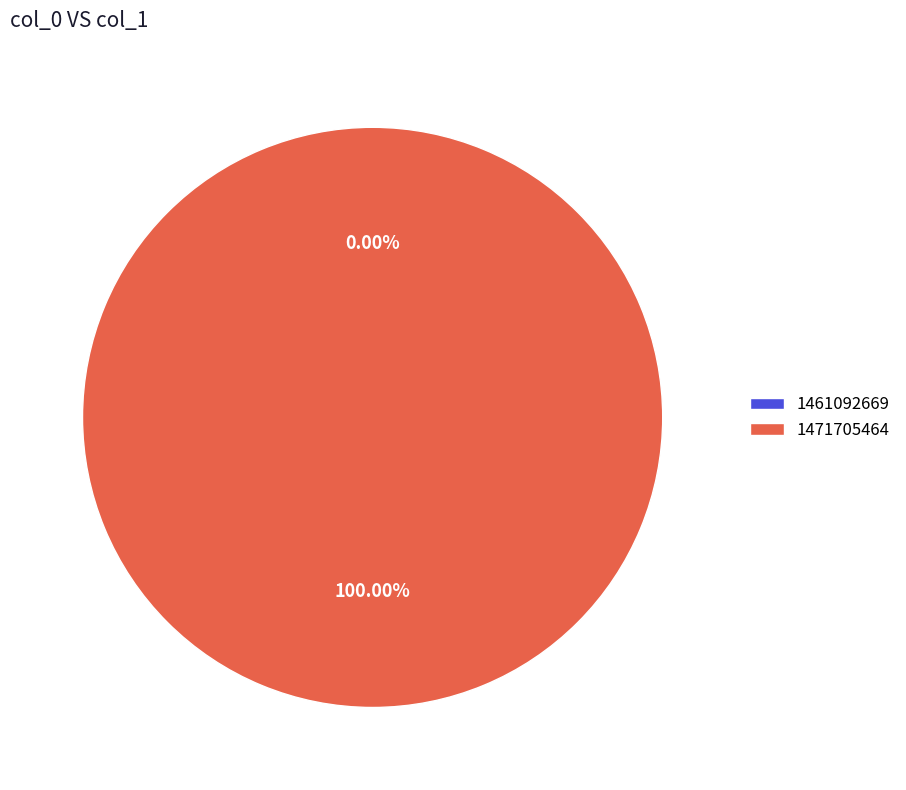

To the nearest percent, what is the combined percentage of 1461092669 and 1471705464?

100%